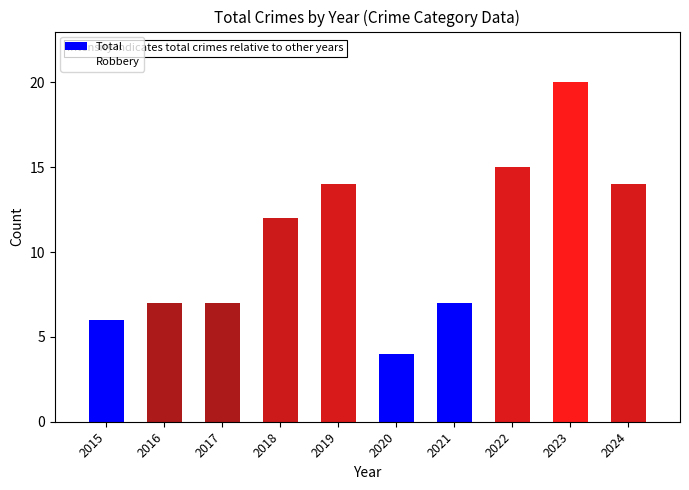

Is it true that Total equals 8 at 2019?

False